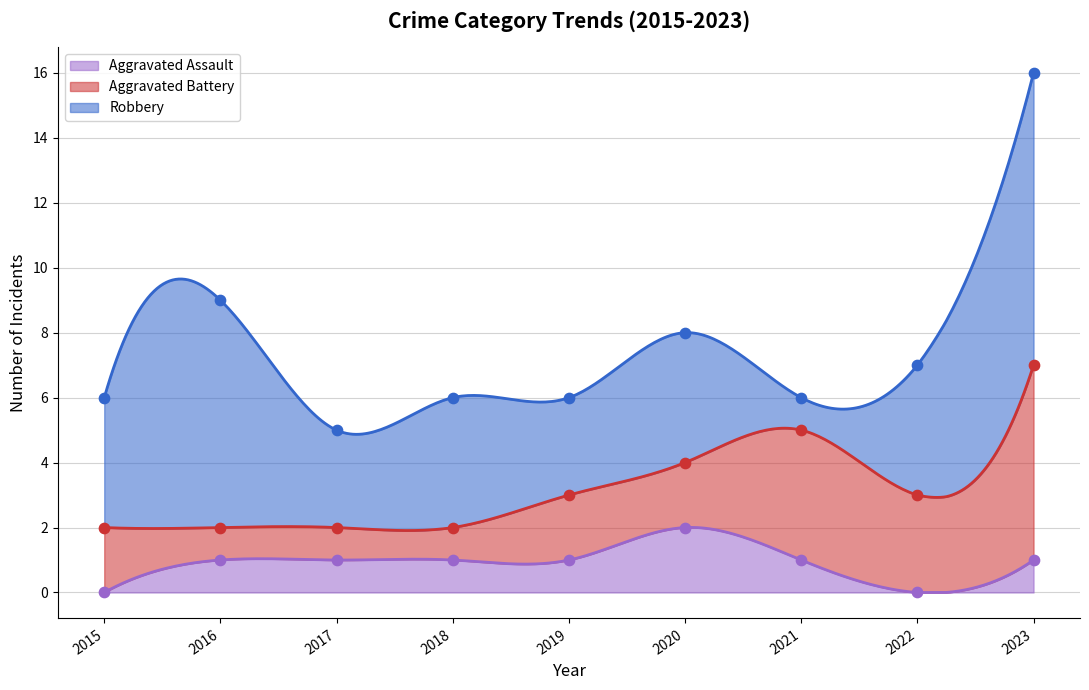

Which series contains the lowest Y value?

Aggravated Assault